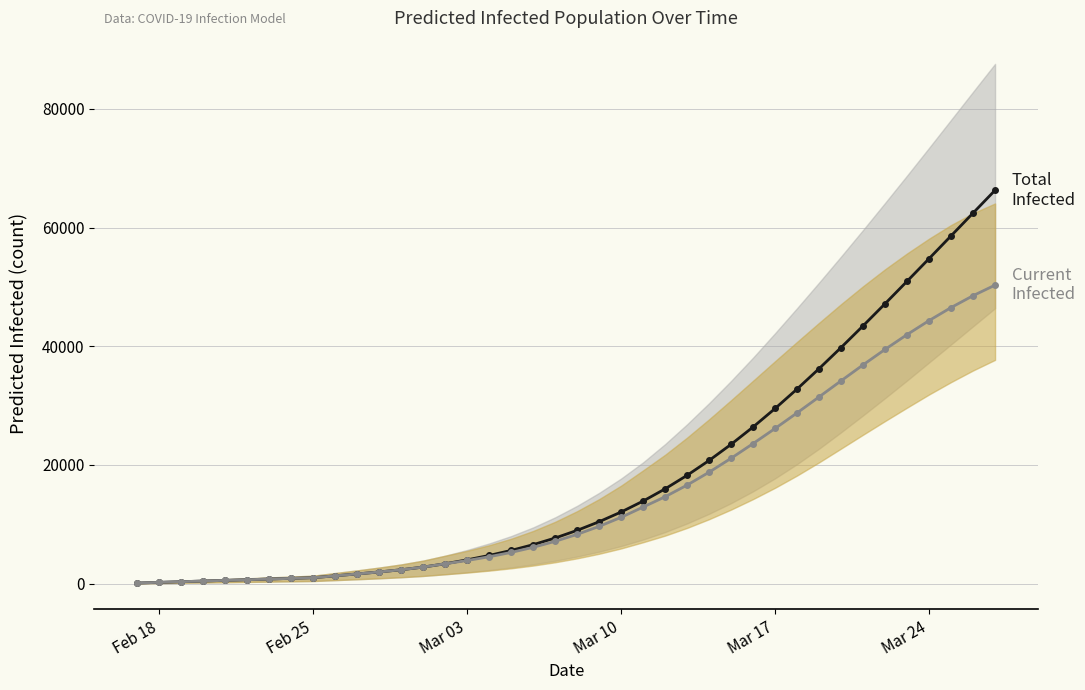

True or false: predicted_total_infected_mean has more than 0 points higher than both neighbors.

False